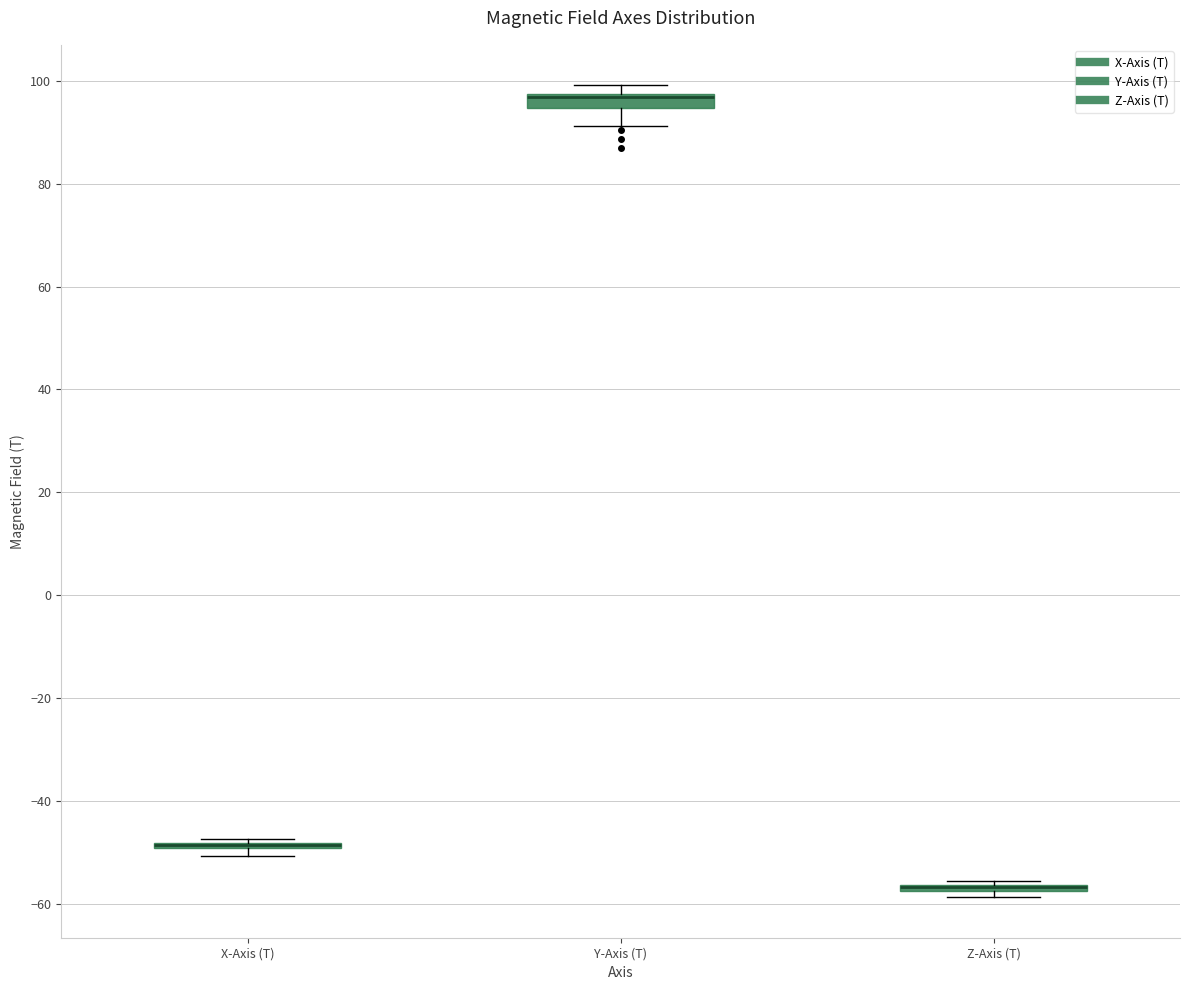

Where is the lower edge of the box for X-Axis (T) on the y-axis? The values are not printed on the chart, so give them approximately, as read against the axis.

-50